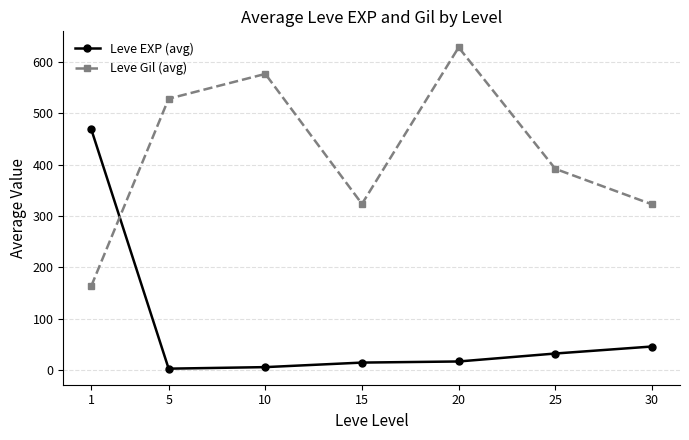

True or false: Leve Gil (avg) has a value of 576.7 at 10.

True